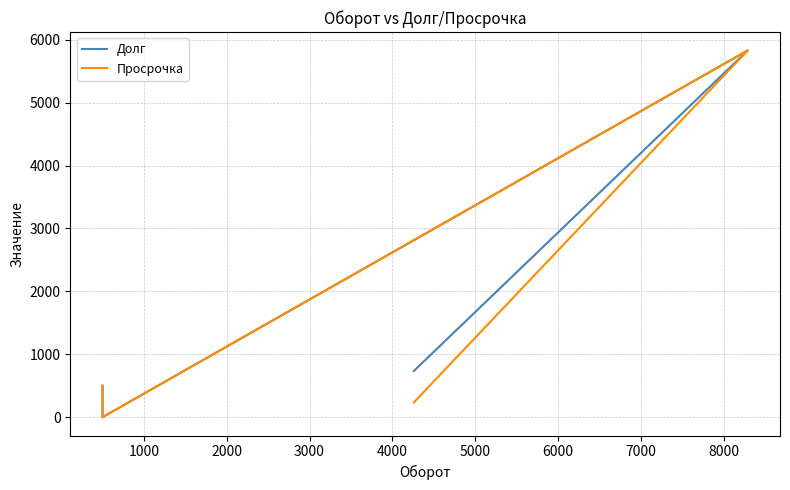

Which series has the largest range (max minus min)?

Долг